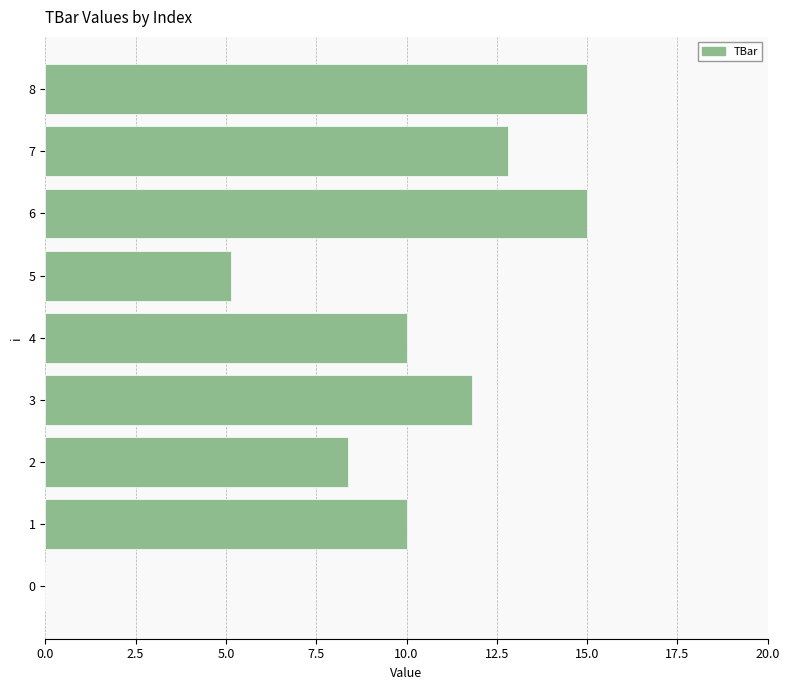

How many distinct data groups are displayed?

1